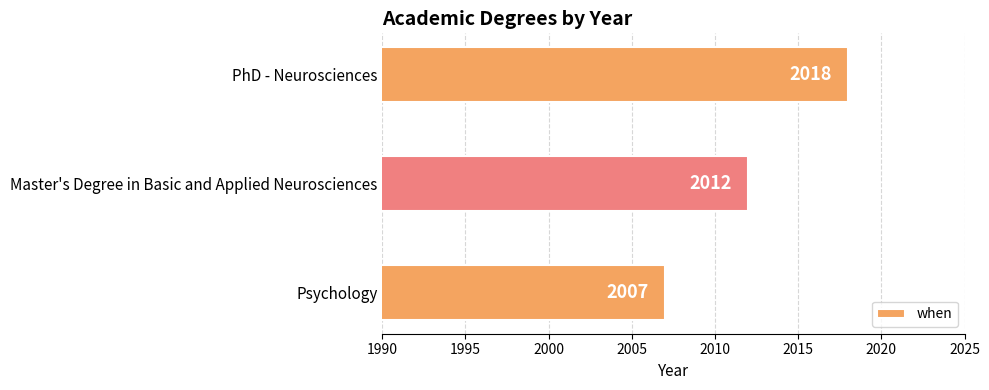

What is the maximum value shown in the chart?

2018